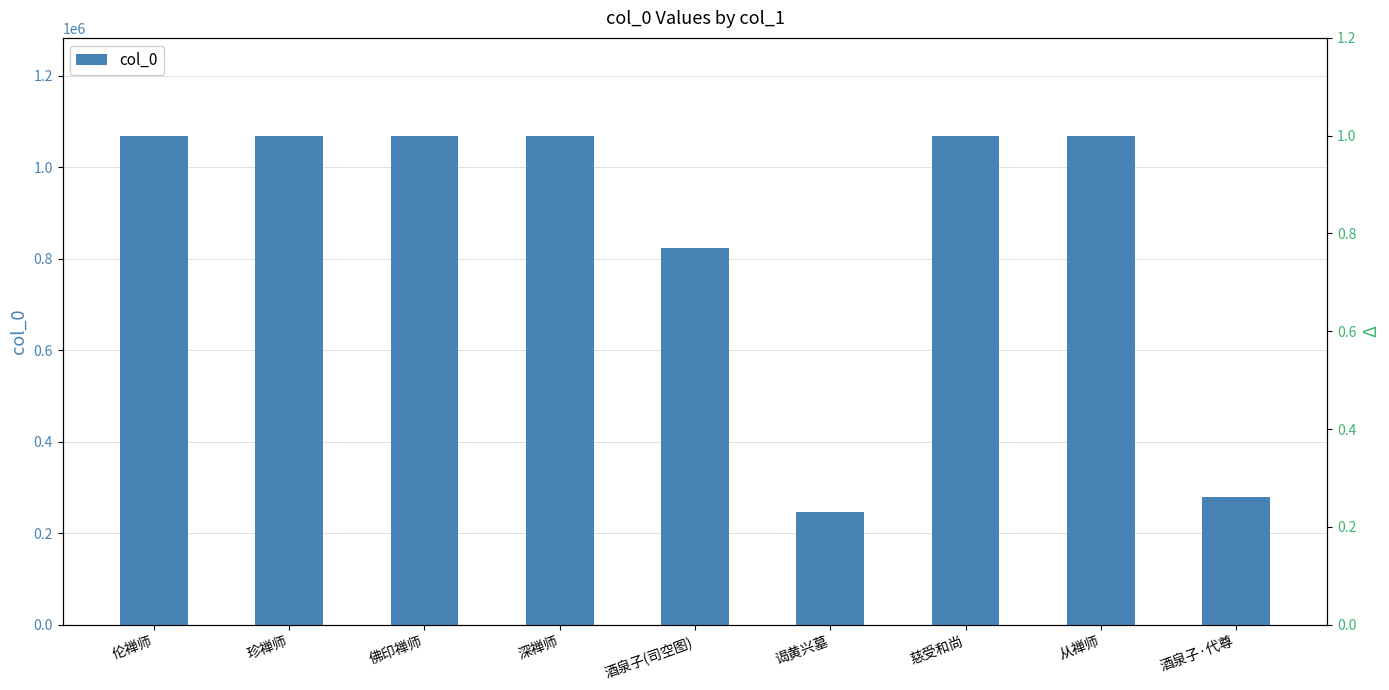

Are the bars horizontal?

No